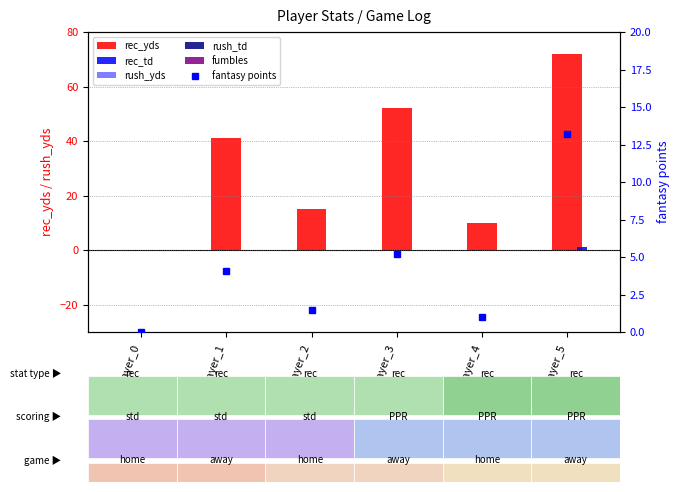

Where is rush_yds nearest to the value 0?

Player_0